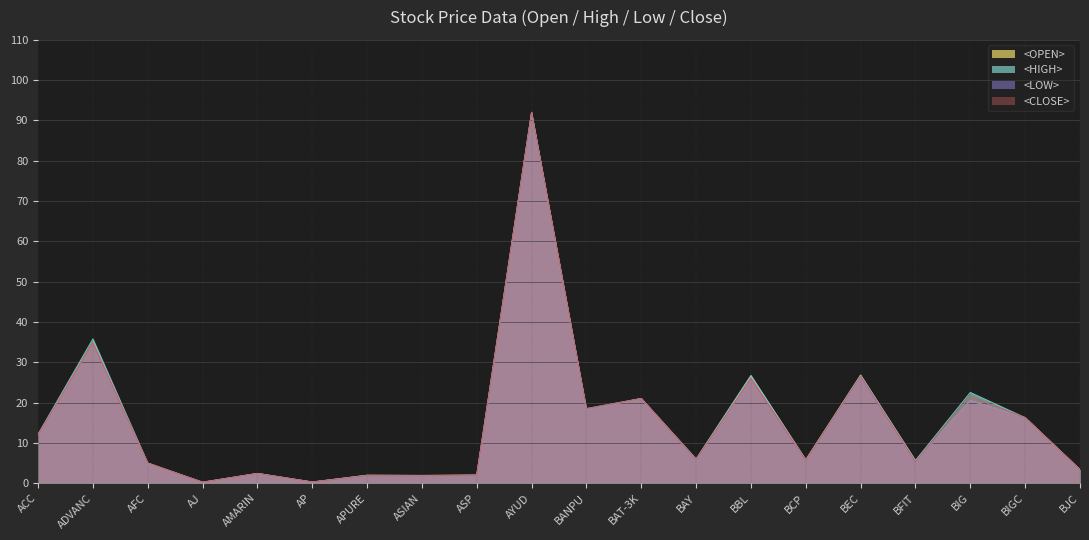

What is the label of the 6th point from the left?

AP